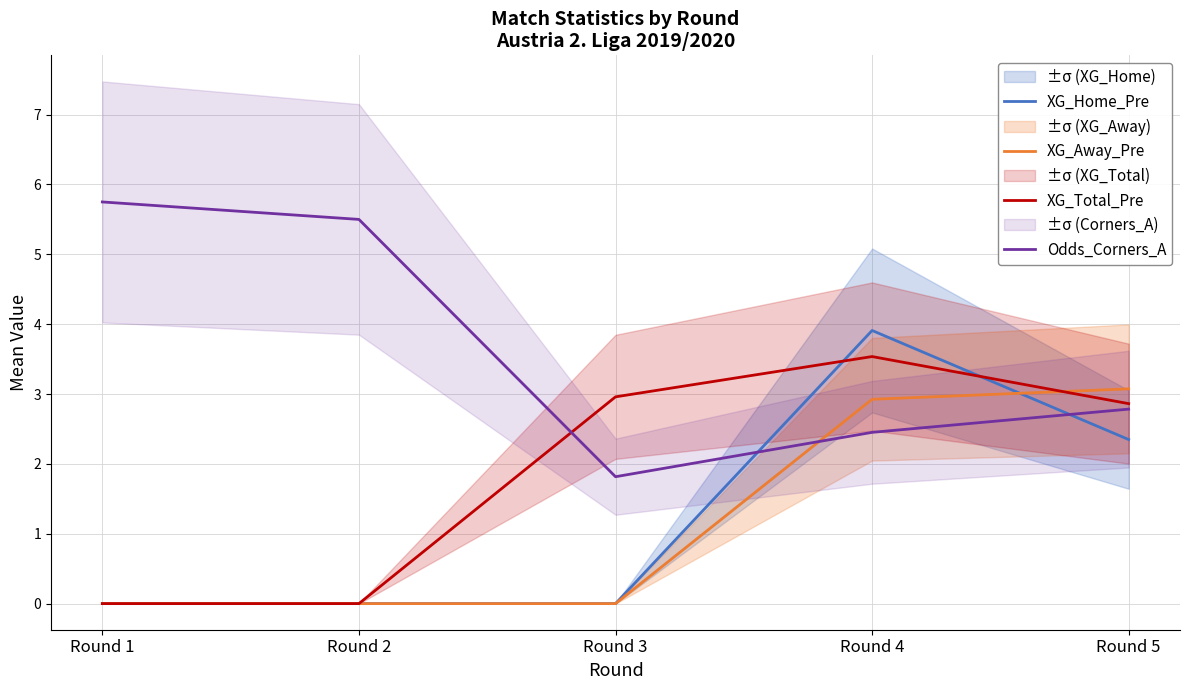

Read the XG_Total_Pre value at Round 3.

3.0